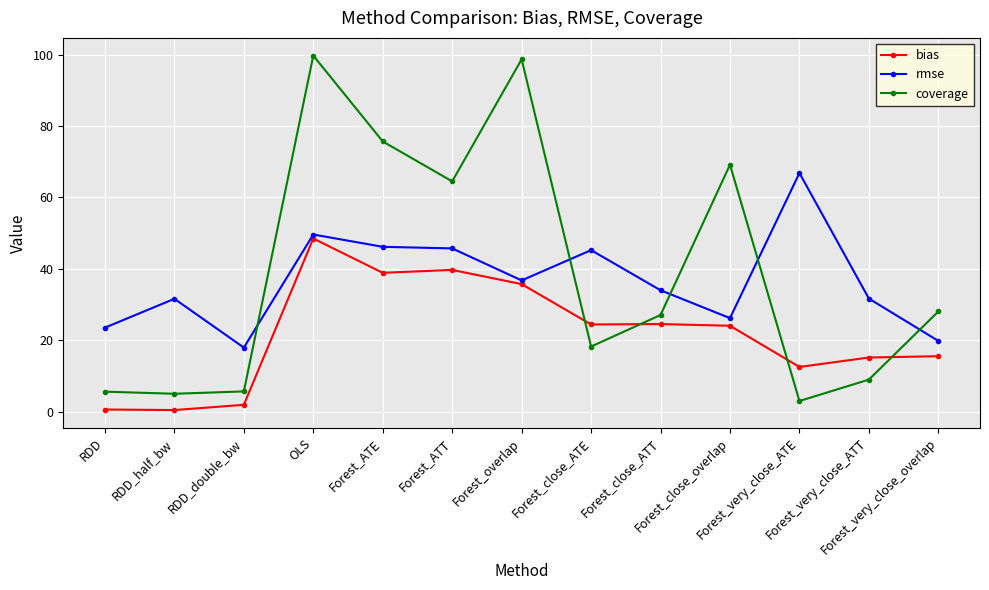

True or false: bias has more than 0 points higher than both neighbors.

True